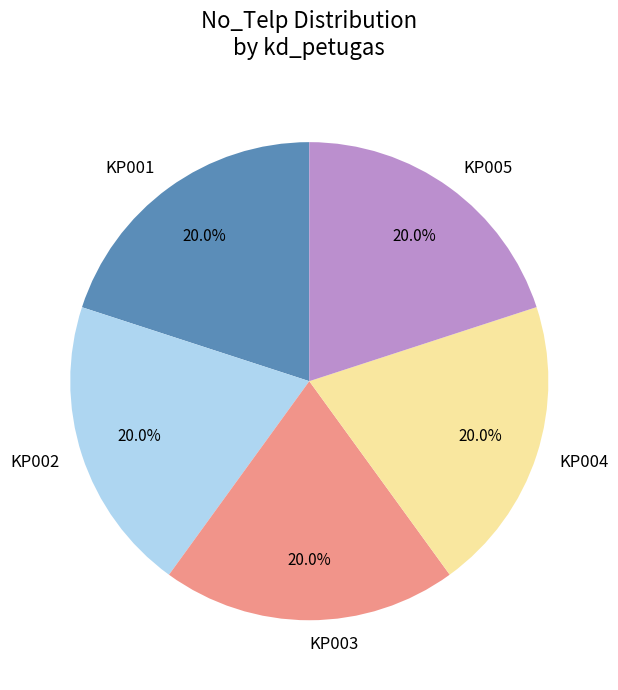

The KP001 slice represents 5% of the pie. True or false?

False